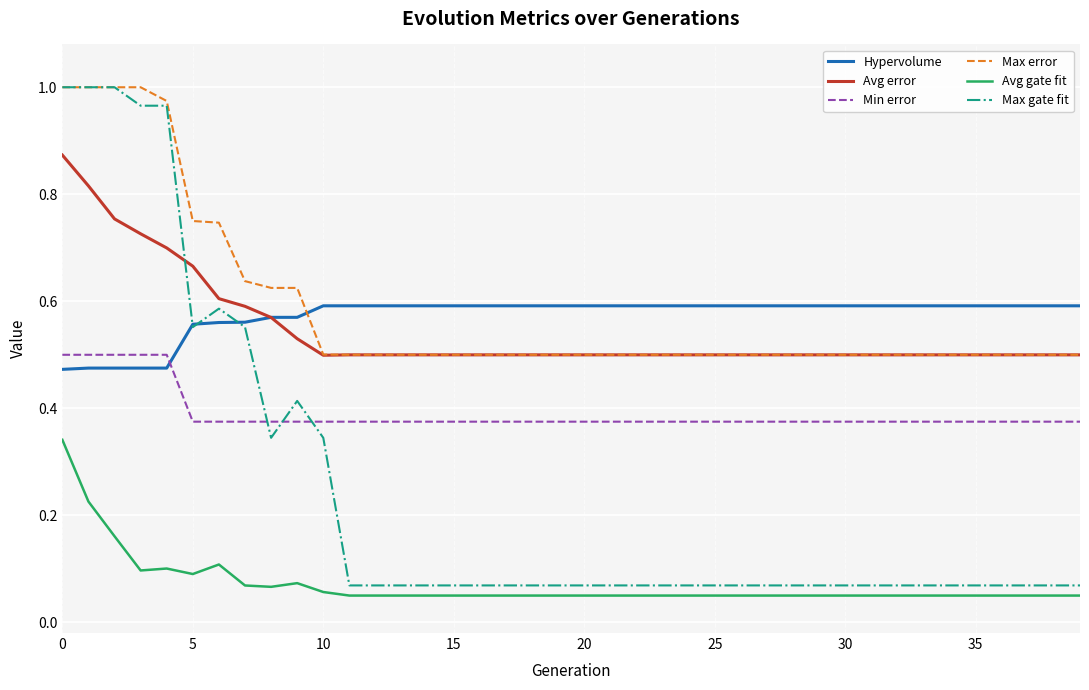

True or false: Min error and Avg gate fit cross at least once.

False